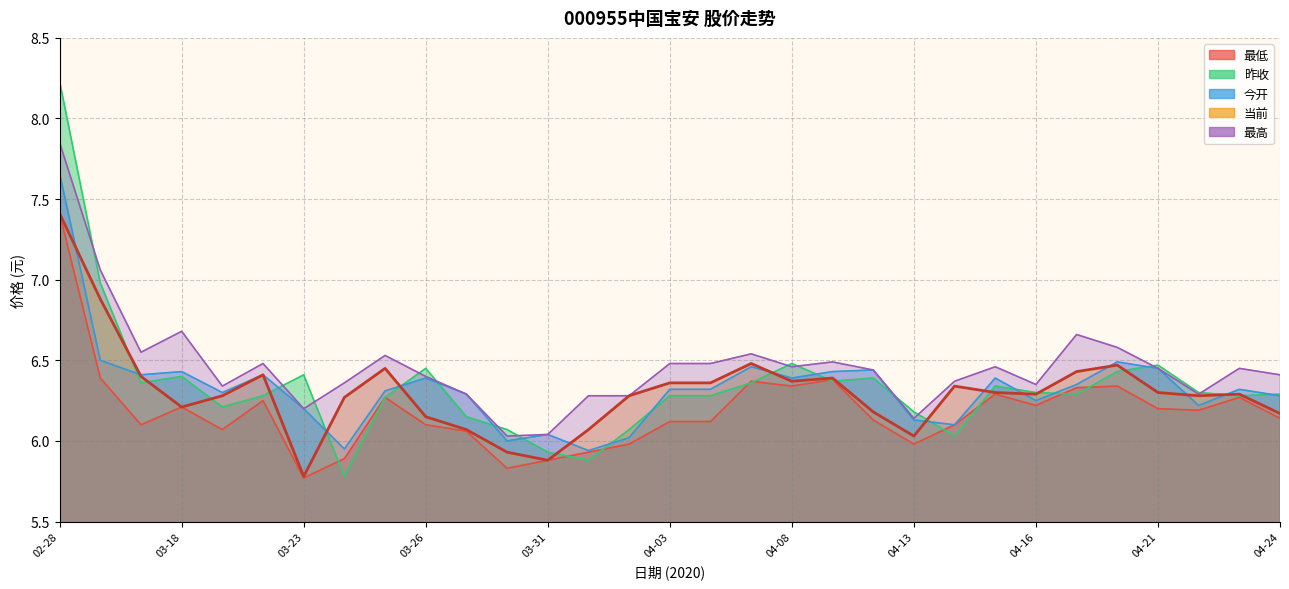

In 最高, how many points are higher than both neighbors (excluding endpoints)?

8